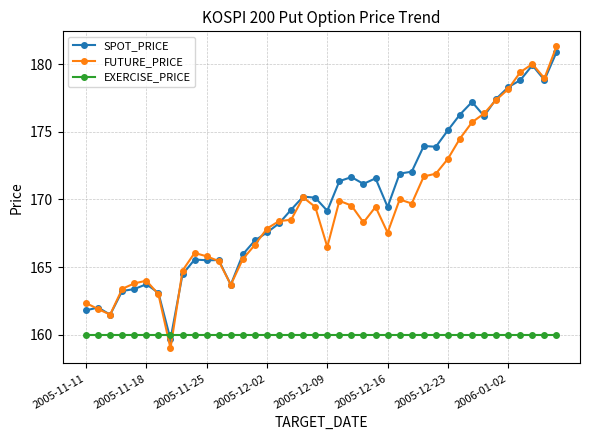

In FUTURE_PRICE, how many points are higher than both neighbors (excluding endpoints)?

7